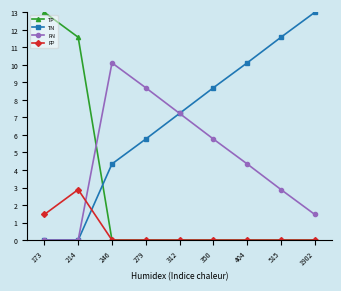

What is the difference between the FN values at 350 and 404?

1.4